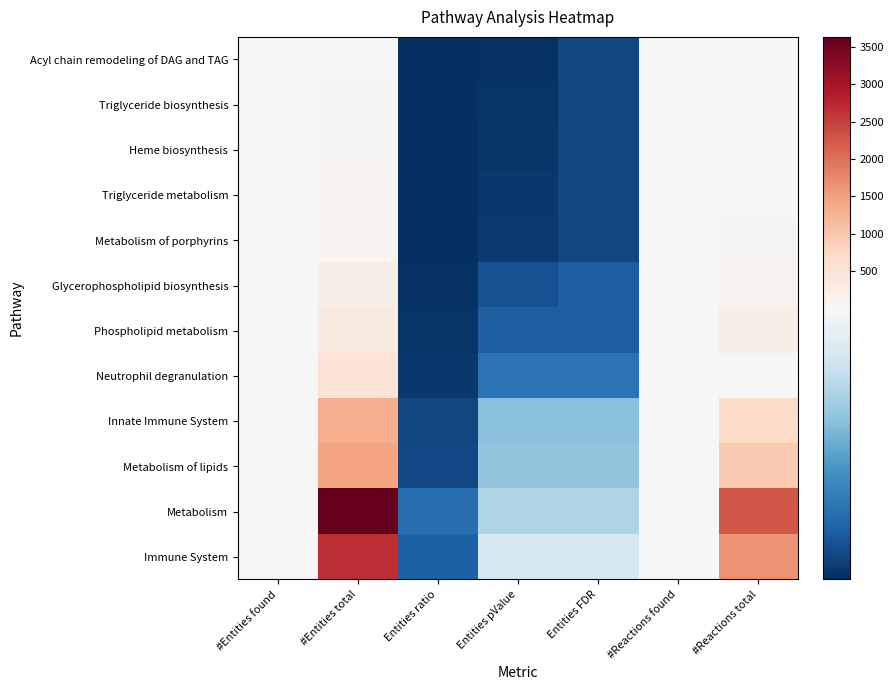

Reading left to right, what are all the values shown in this chart?

Acyl chain remodeling of DAG and TAG: #Entities found=1.0	#Entities total=18.0	Entities ratio=0.0	Entities pValue=0.0	Entities FDR=0.1	#Reactions found=1.0	#Reactions total=8.0
Triglyceride biosynthesis: #Entities found=1.0	#Entities total=33.0	Entities ratio=0.0	Entities pValue=0.0	Entities FDR=0.1	#Reactions found=1.0	#Reactions total=7.0
Heme biosynthesis: #Entities found=1.0	#Entities total=46.0	Entities ratio=0.0	Entities pValue=0.0	Entities FDR=0.1	#Reactions found=1.0	#Reactions total=20.0
Triglyceride metabolism: #Entities found=1.0	#Entities total=66.0	Entities ratio=0.0	Entities pValue=0.0	Entities FDR=0.1	#Reactions found=1.0	#Reactions total=24.0
Metabolism of porphyrins: #Entities found=1.0	#Entities total=74.0	Entities ratio=0.0	Entities pValue=0.0	Entities FDR=0.1	#Reactions found=1.0	#Reactions total=42.0
Glycerophospholipid biosynthesis: #Entities found=1.0	#Entities total=222.0	Entities ratio=0.0	Entities pValue=0.1	Entities FDR=0.2	#Reactions found=1.0	#Reactions total=133.0
Phospholipid metabolism: #Entities found=1.0	#Entities total=315.0	Entities ratio=0.0	Entities pValue=0.2	Entities FDR=0.2	#Reactions found=1.0	#Reactions total=218.0
Neutrophil degranulation: #Entities found=1.0	#Entities total=480.0	Entities ratio=0.0	Entities pValue=0.3	Entities FDR=0.3	#Reactions found=1.0	#Reactions total=10.0
Innate Immune System: #Entities found=1.0	#Entities total=1334.0	Entities ratio=0.1	Entities pValue=0.6	Entities FDR=0.6	#Reactions found=1.0	#Reactions total=710.0
Metabolism of lipids: #Entities found=1.0	#Entities total=1437.0	Entities ratio=0.1	Entities pValue=0.6	Entities FDR=0.6	#Reactions found=2.0	#Reactions total=949.0
Metabolism: #Entities found=2.0	#Entities total=3633.0	Entities ratio=0.2	Entities pValue=0.7	Entities FDR=0.7	#Reactions found=3.0	#Reactions total=2250.0
Immune System: #Entities found=1.0	#Entities total=2681.0	Entities ratio=0.2	Entities pValue=0.8	Entities FDR=0.8	#Reactions found=1.0	#Reactions total=1623.0